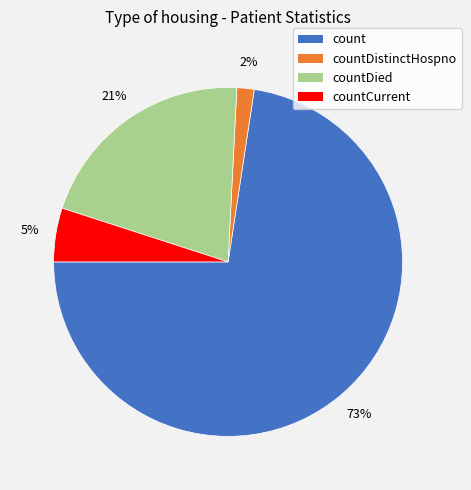

To the nearest percent, what is the average slice percentage?

25%